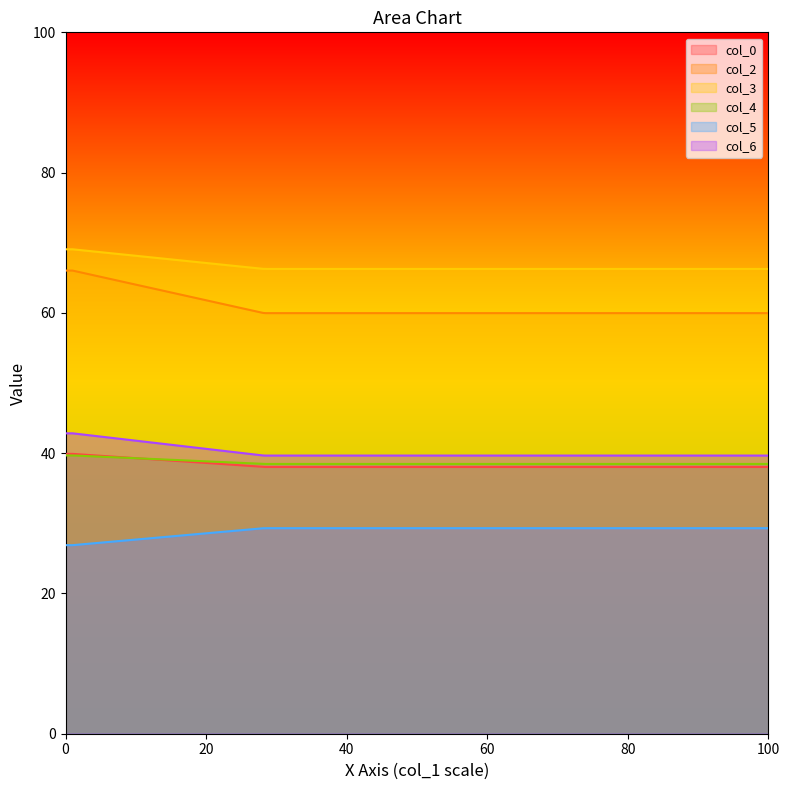

What is the difference between the highest and lowest values at 28.23333333?

37.0